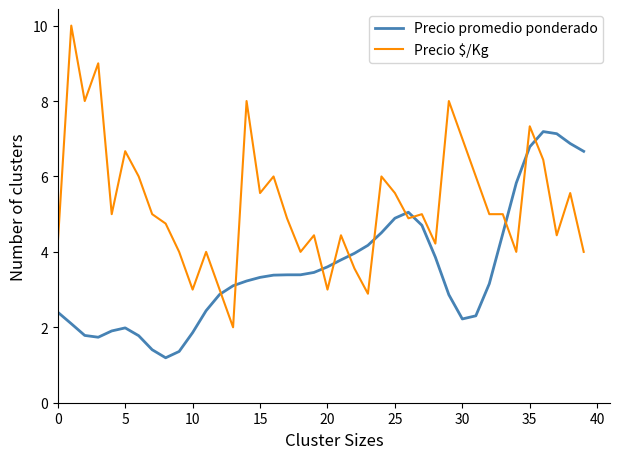

What are all the series names shown in the legend?

Precio promedio ponderado, Precio $/Kg